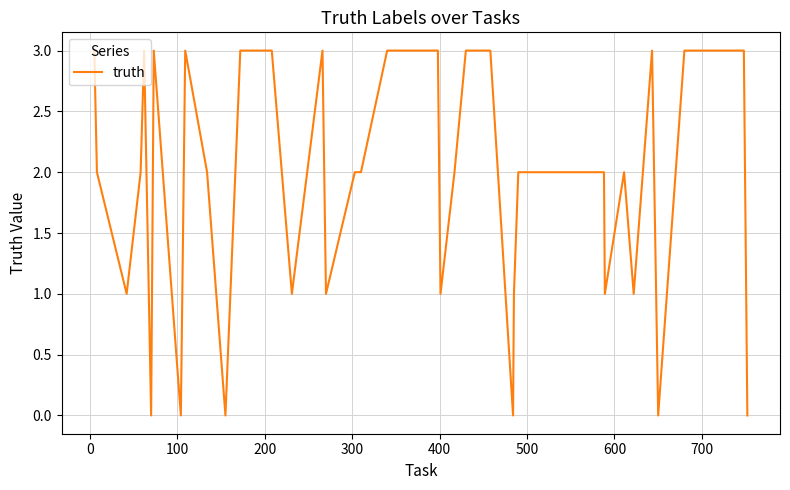

What is the greatest value displayed?

3